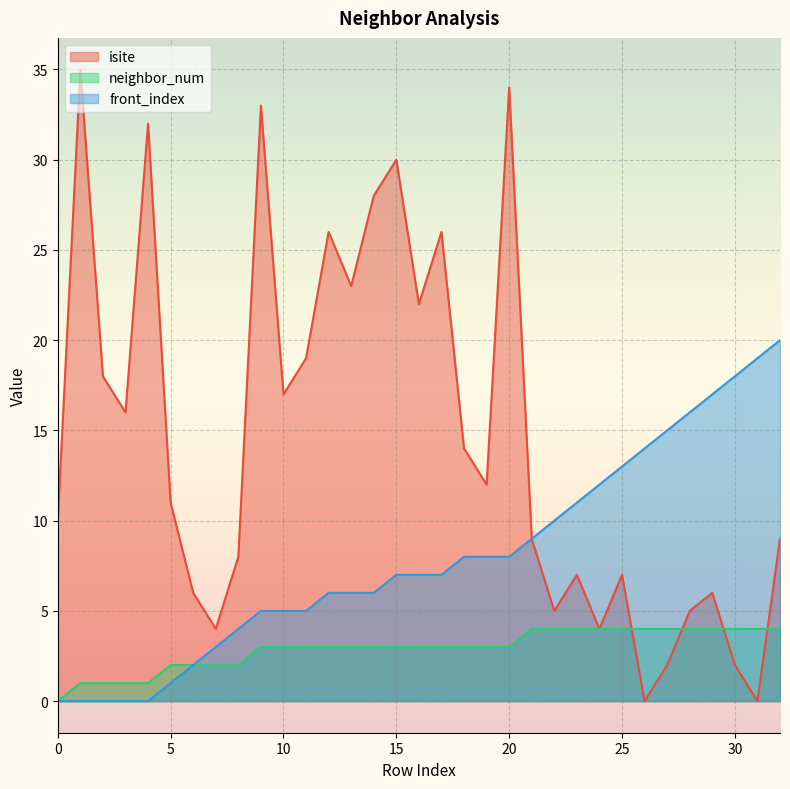

At which category does isite reach its first local valley?

3